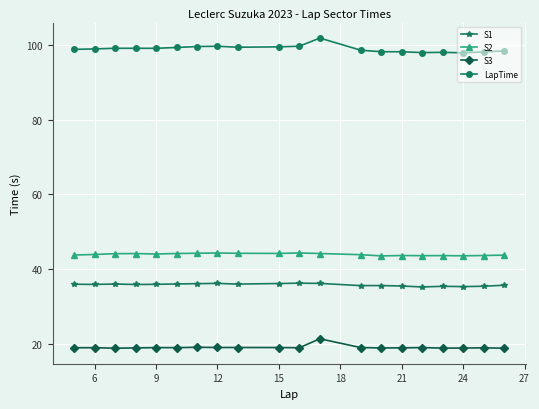

True or false: S3 has more than 1 points higher than both neighbors.

True